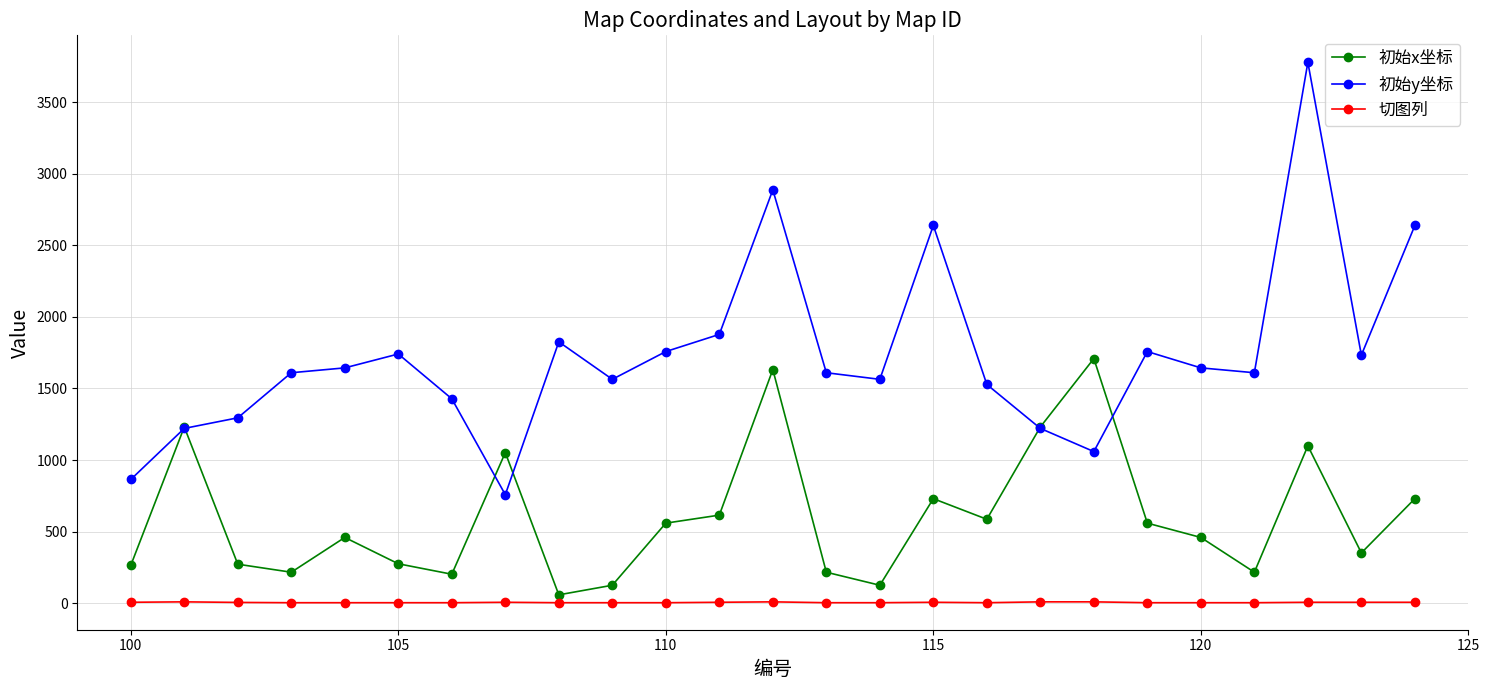

Which series has the widest spread of values?

初始y坐标